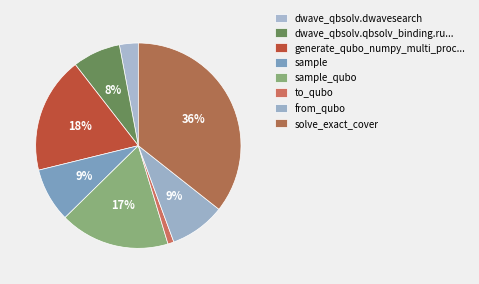

The sample slice represents 9% of the pie. True or false?

True